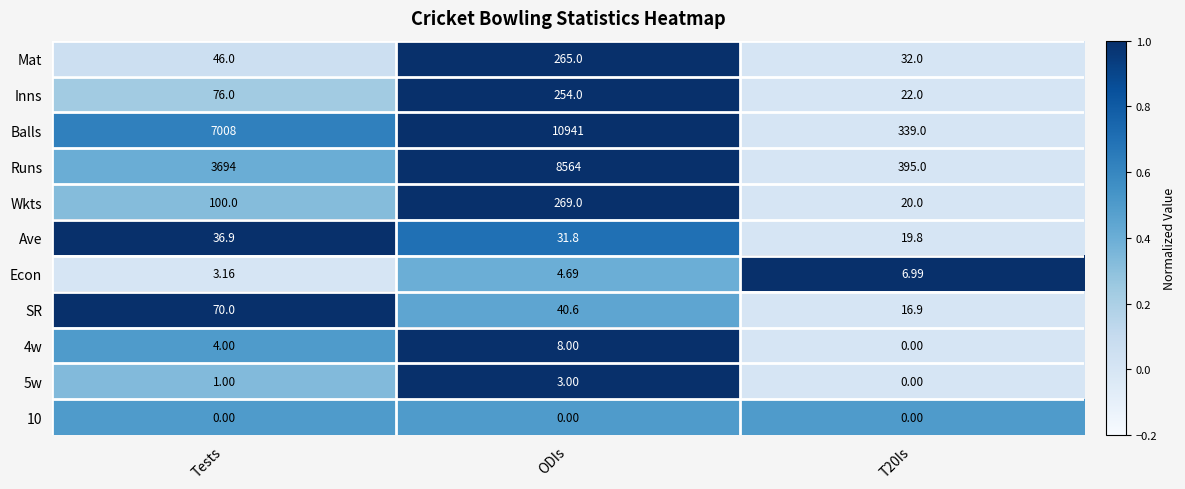

Which category has the highest value in the Runs series?

ODIs